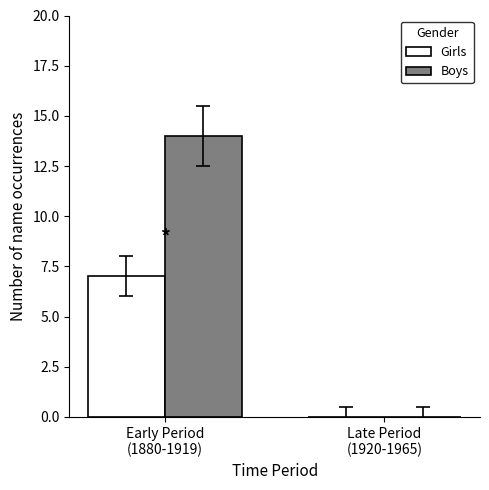

Which series has the largest total across all categories?

Boys